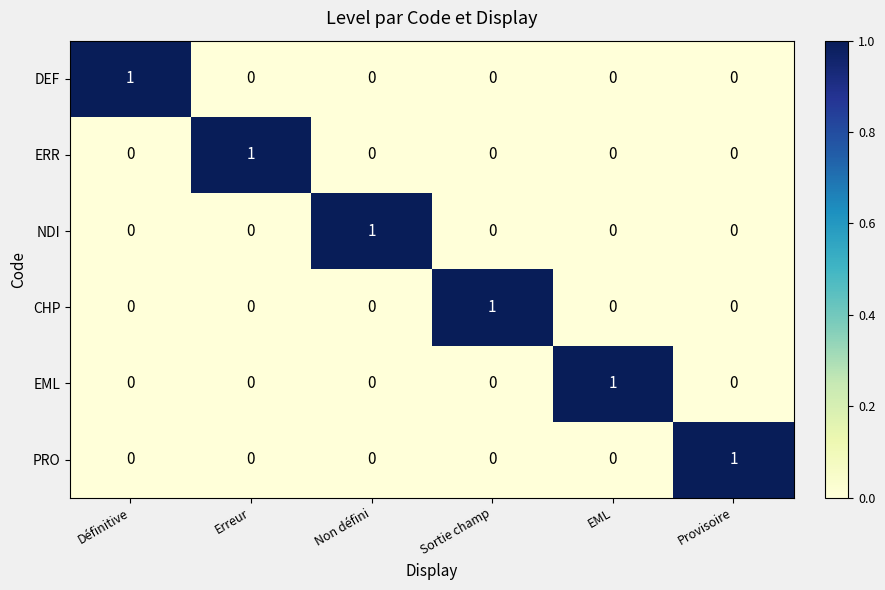

Count the number of categories in the chart.

6